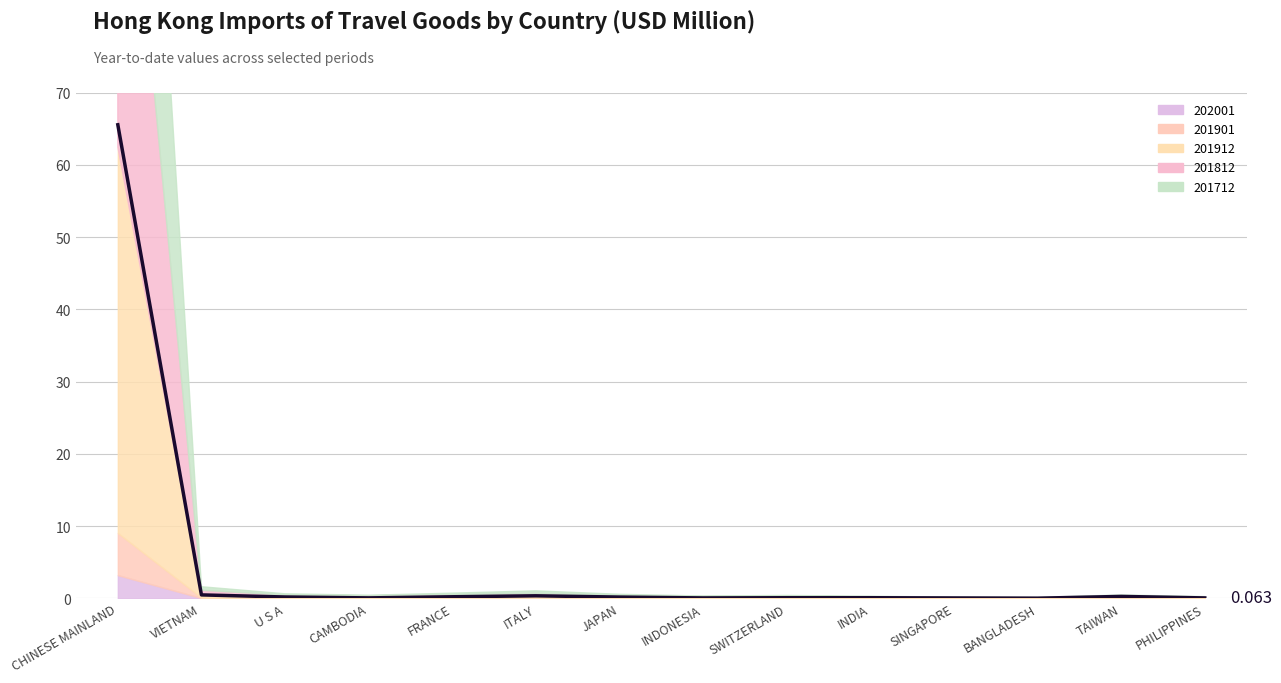

True or false: the data shows 0.2 at JAPAN.

True